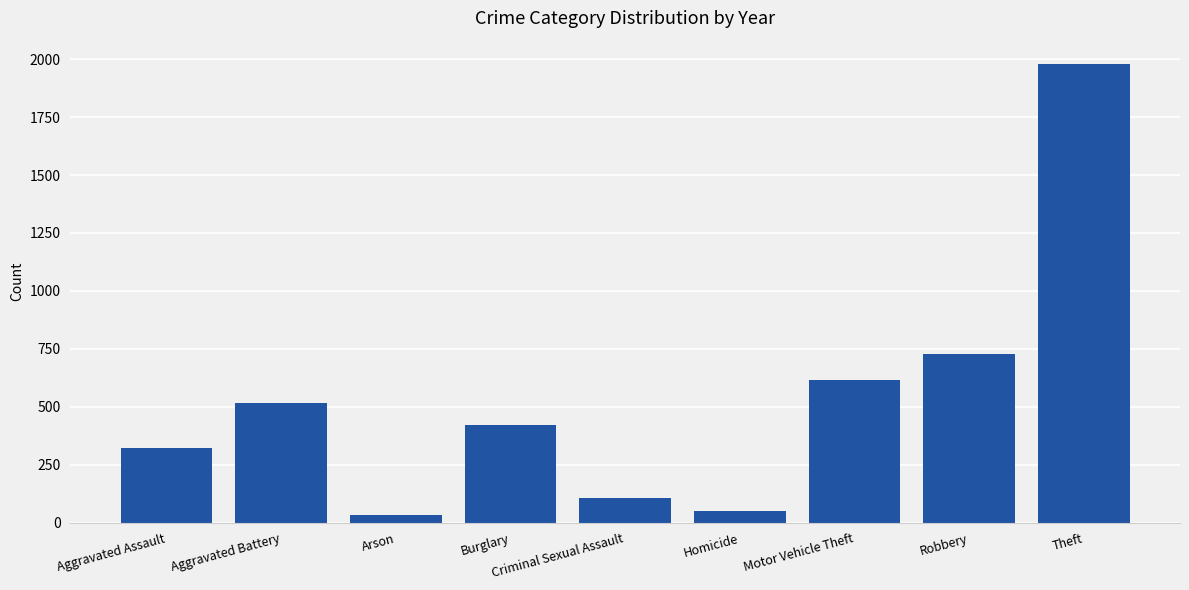

How many distinct data groups are displayed?

1